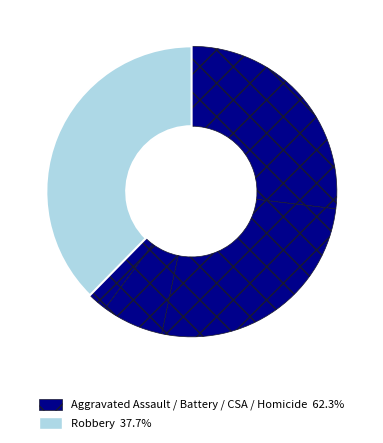

To the nearest percent, what is the difference between the largest and smallest slice percentages?

35%